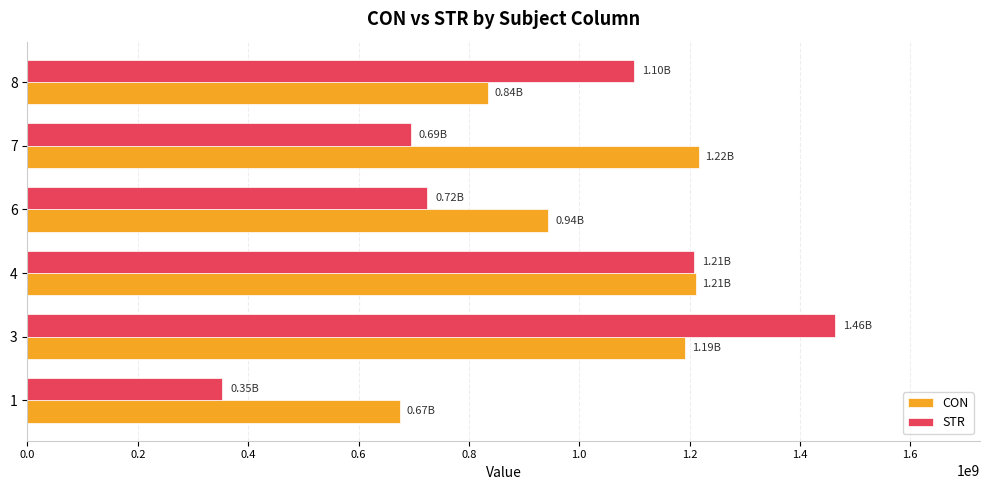

What is the total value across all series at 7?

1910938404.7